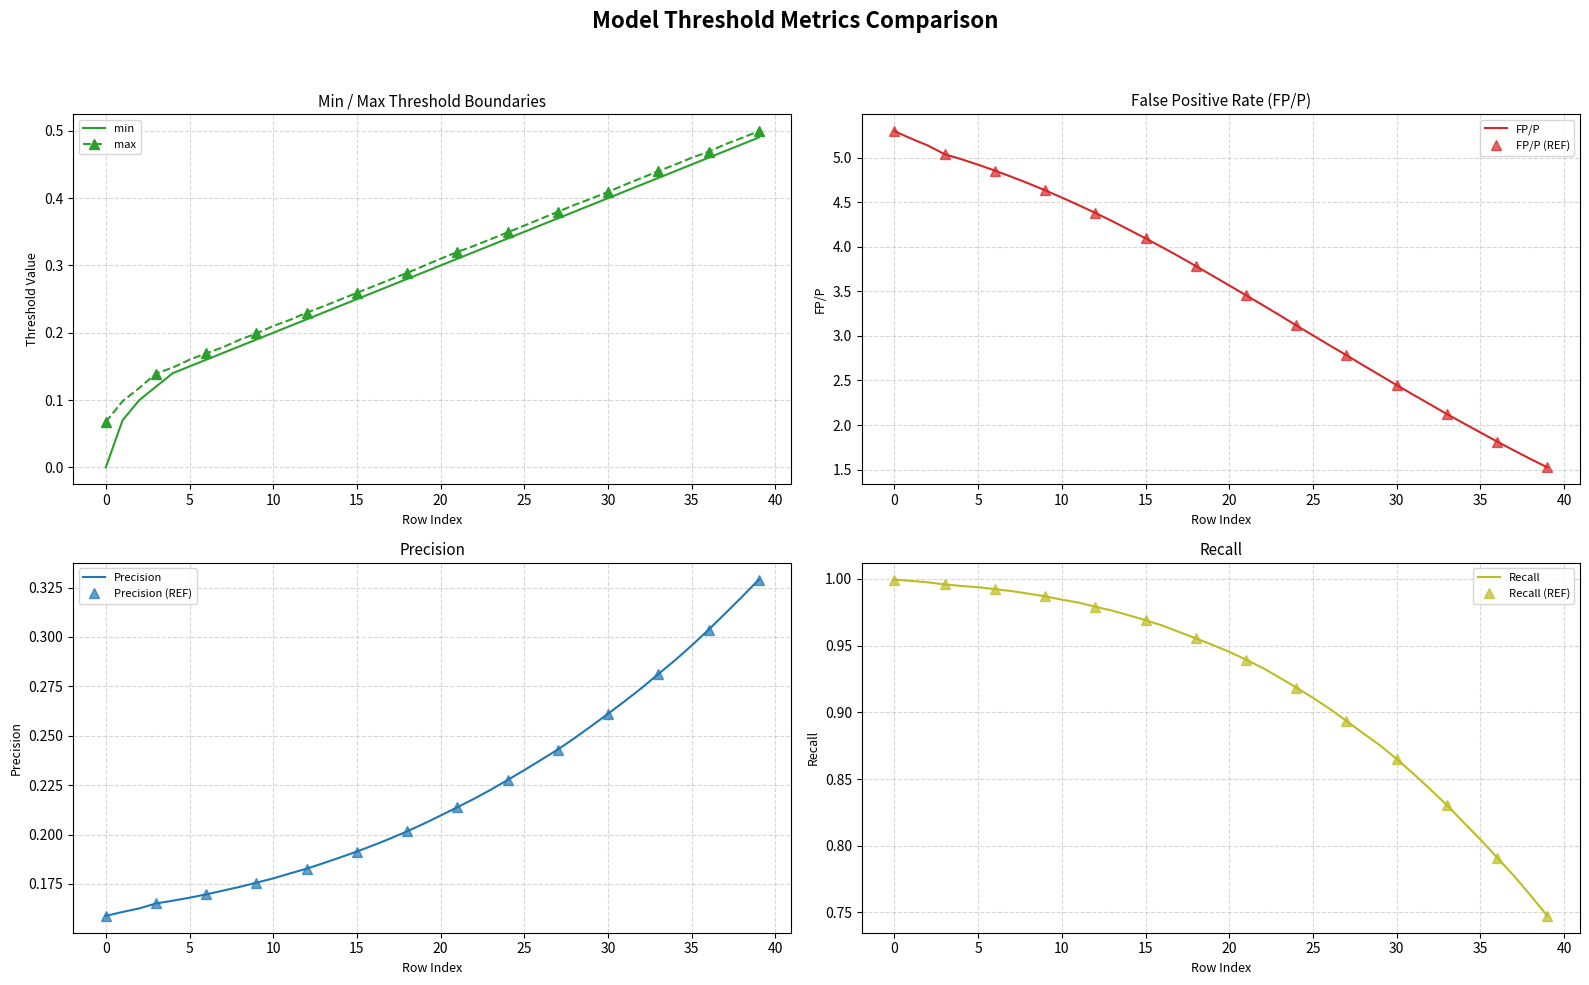

At 10, list the series in order from smallest to largest.

Prec, min, max, Rec, FP/P